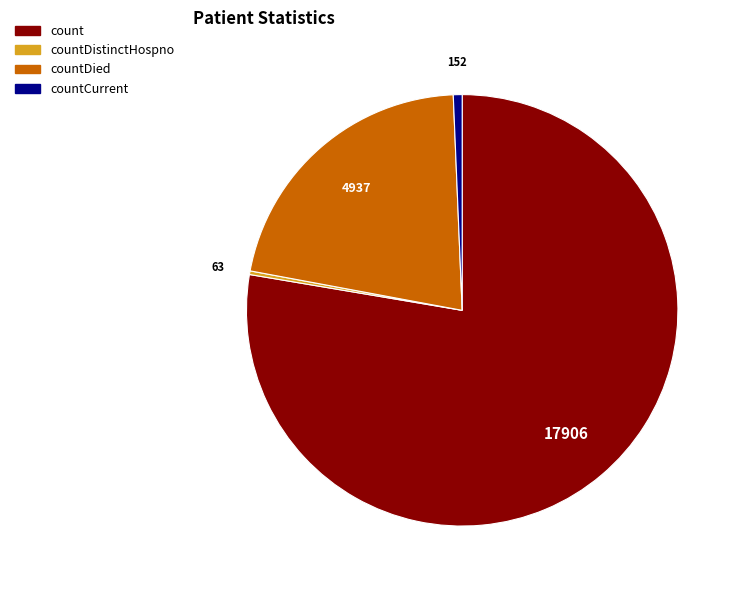

Is there any slice that represents more than half of the pie?

Yes